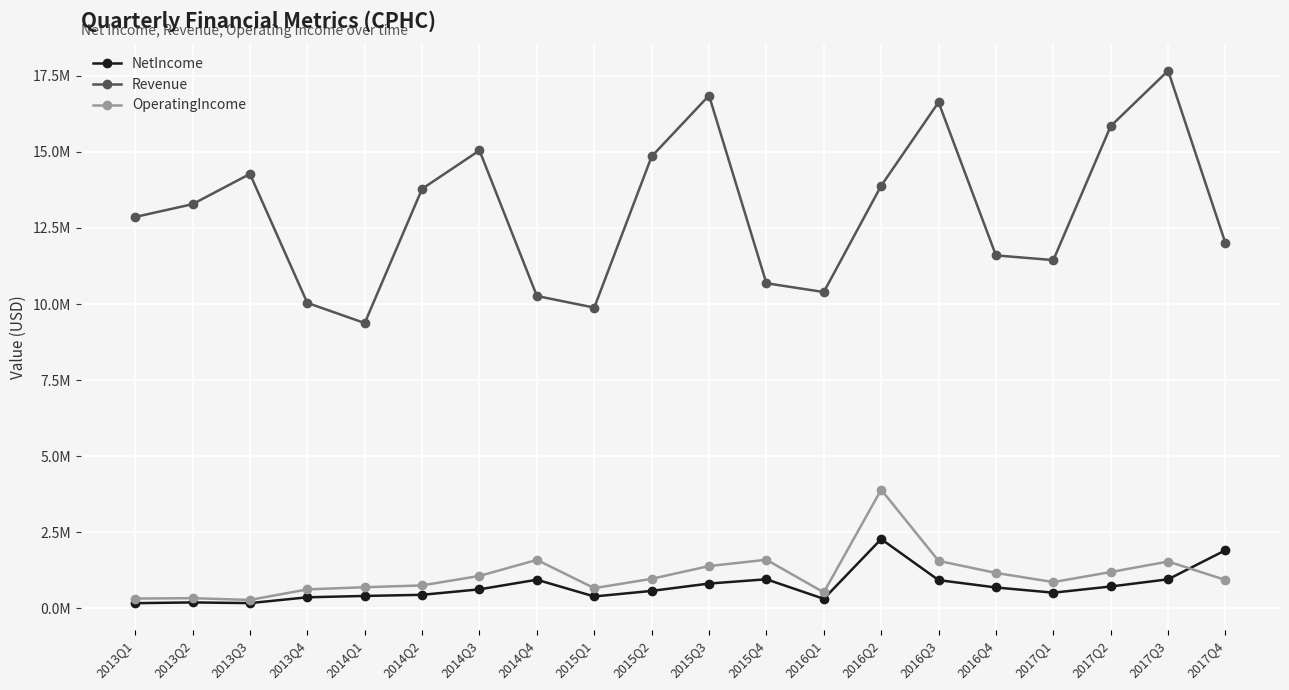

Which series has the largest range (max minus min)?

Revenue